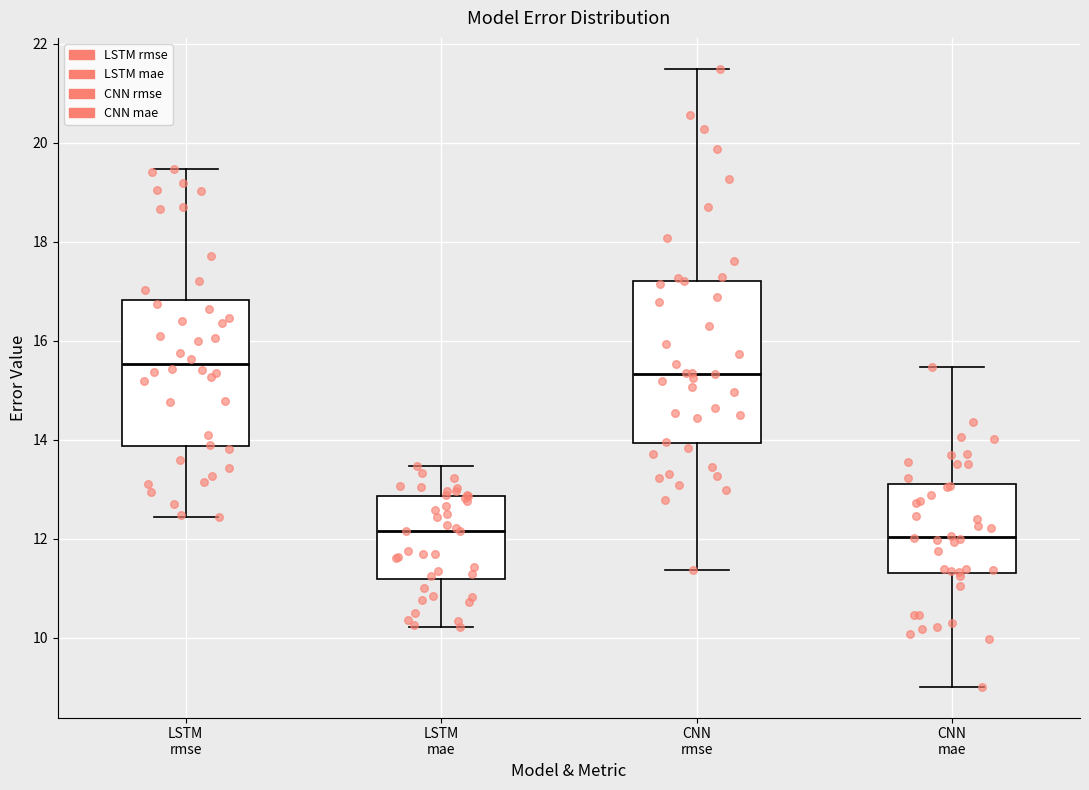

Reading left to right, read every box against the y-axis: the position of its median line, the range the box covers, and the ends of its whiskers. The values are not printed on the chart, so give them approximately, as read against the axis.

LSTM rmse: median 15.6, box 13.8 to 16.8, whiskers 12.4 to 19.4
LSTM mae: median 12.2, box 11.2 to 12.8, whiskers 10.2 to 13.4
CNN rmse: median 15.4, box 14.0 to 17.2, whiskers 11.4 to 21.4
CNN mae: median 12.0, box 11.4 to 13.2, whiskers 9.0 to 15.4